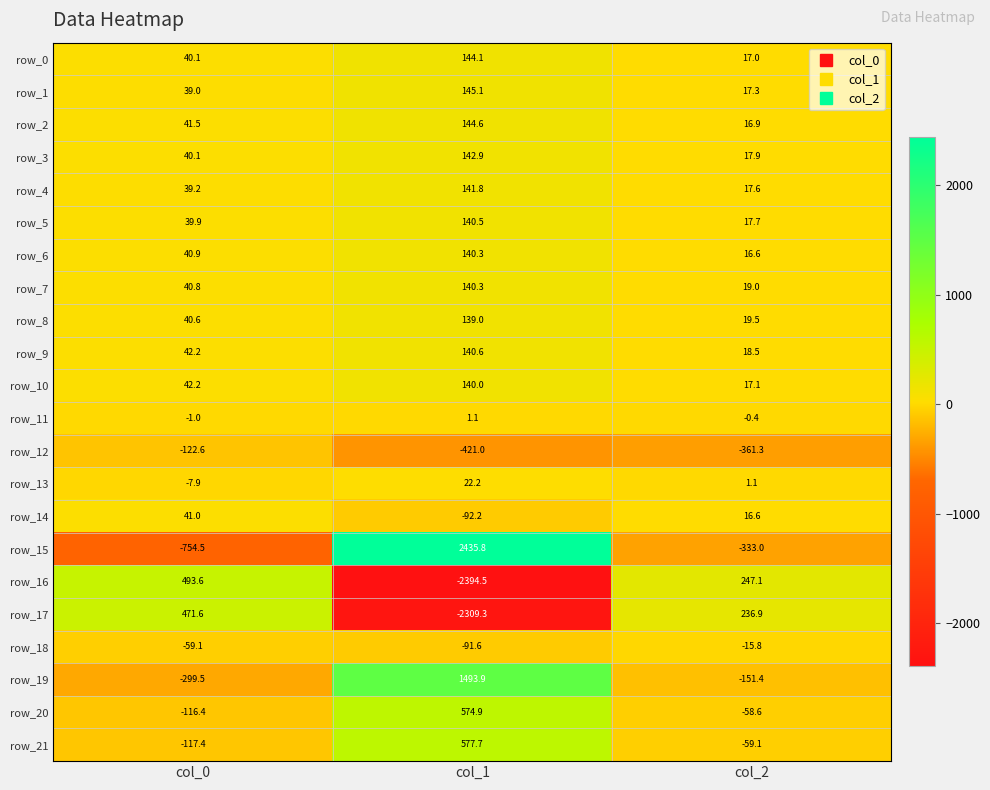

What is the total value across all series at col_0?

-25.7